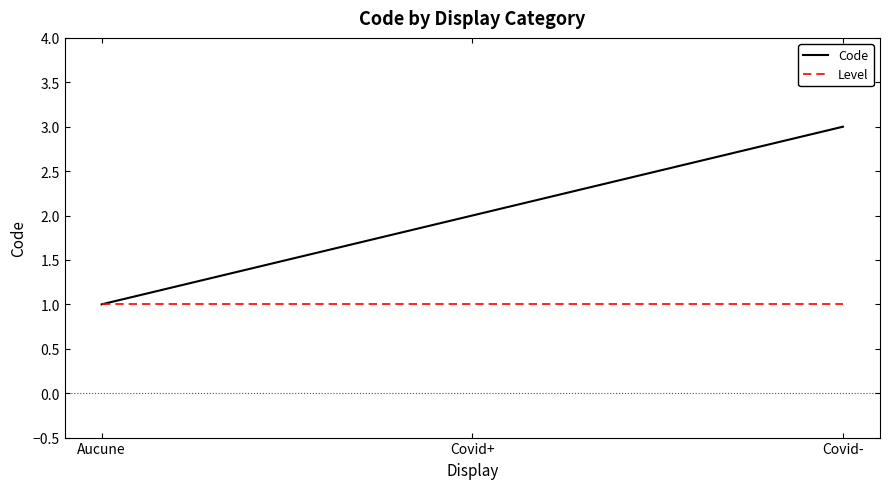

Does the chart have visible grid lines?

No